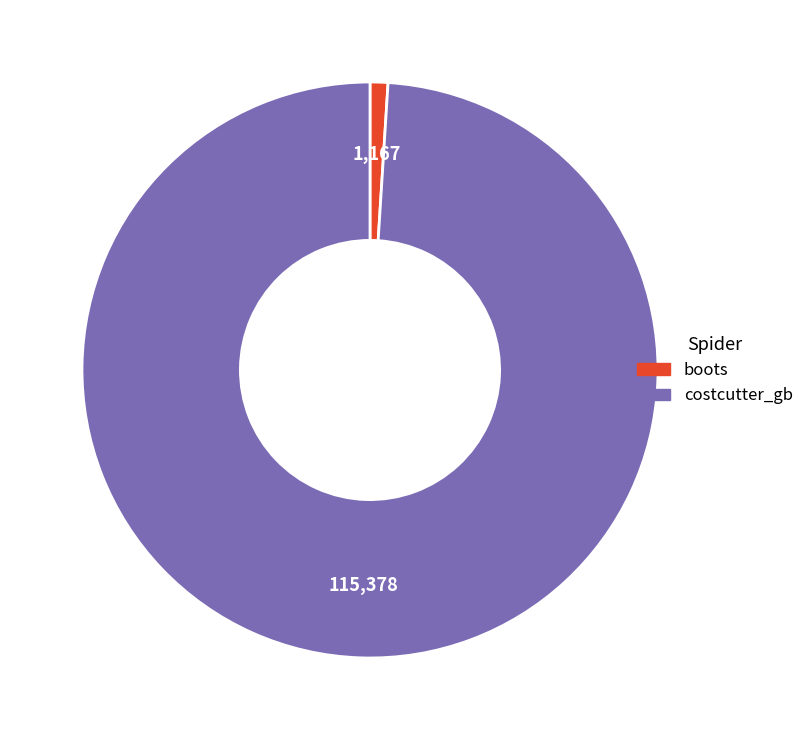

Count the number of slices in the pie.

2